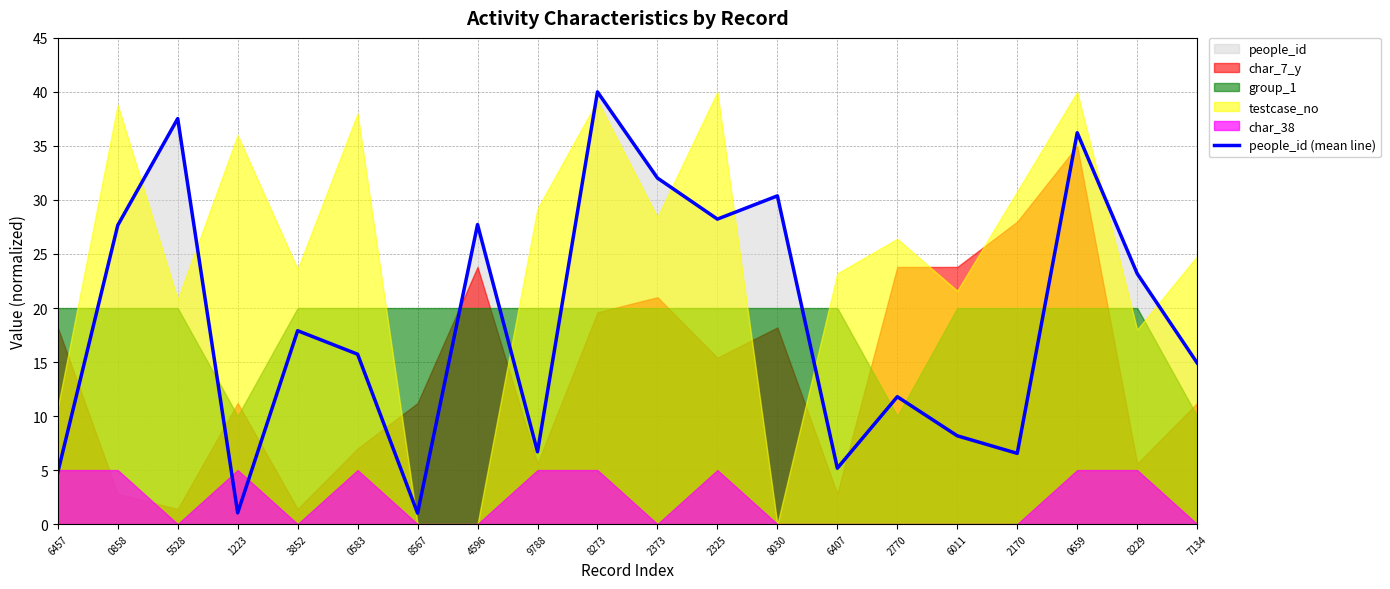

What is the change in value from 0858 to 7134?

-12.7